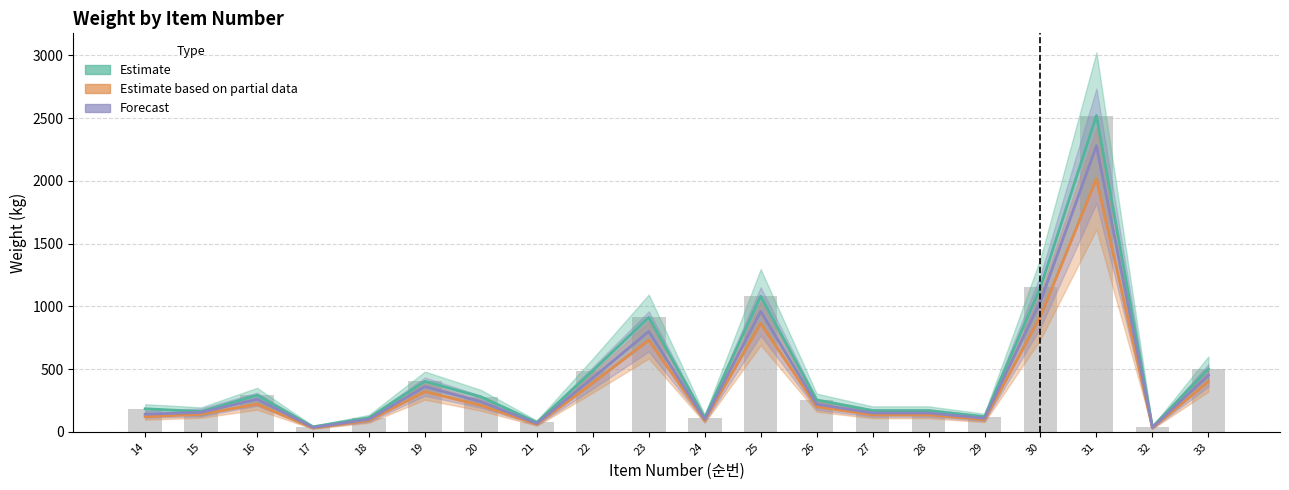

Where does the Forecast series first go above 220?

16